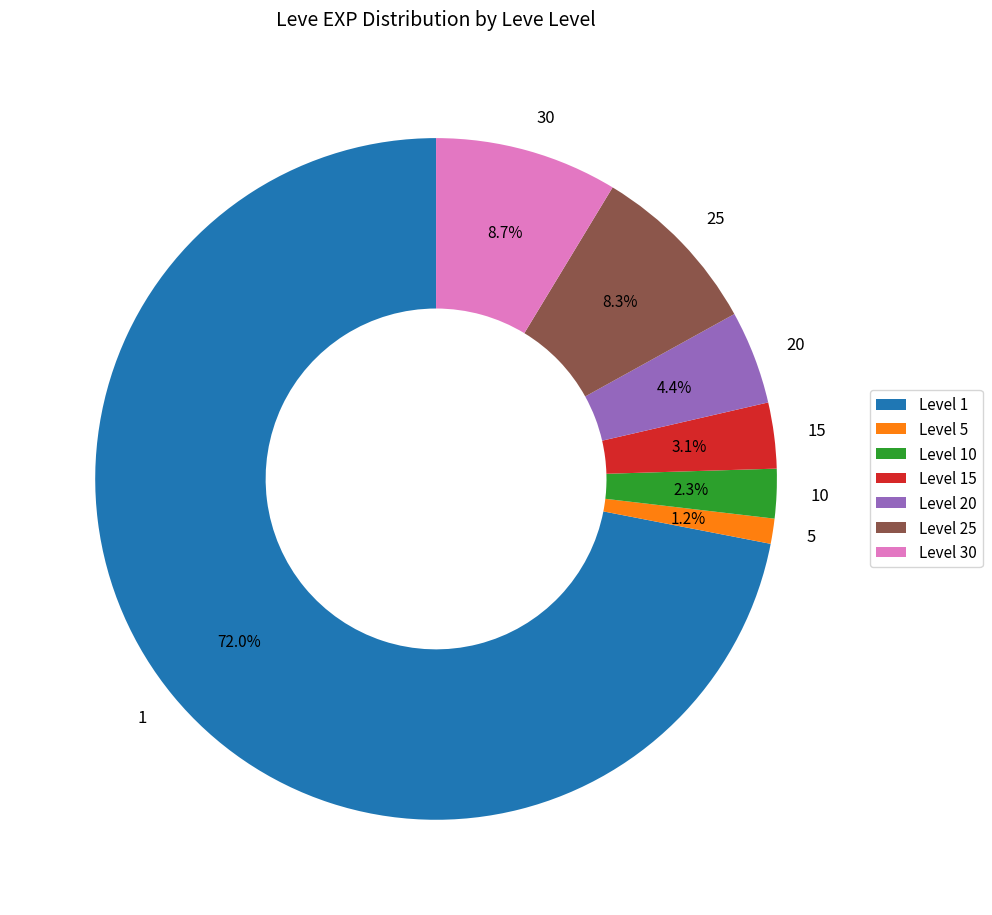

Is the sum of 30 and 5 greater than half?

No